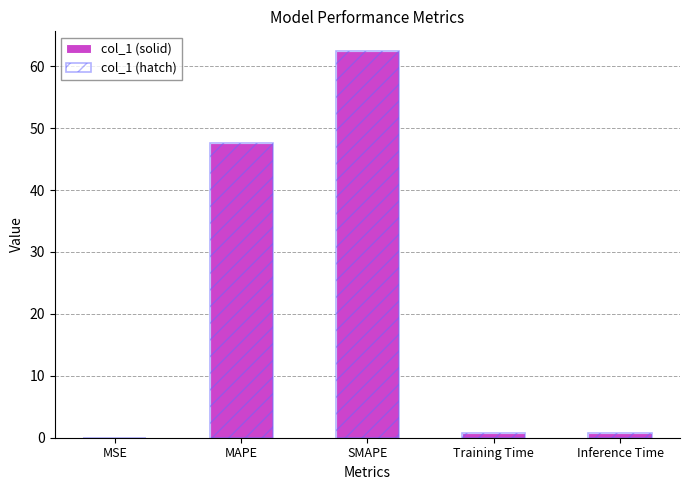

Which series has the largest total across all categories?

col_1 (solid)